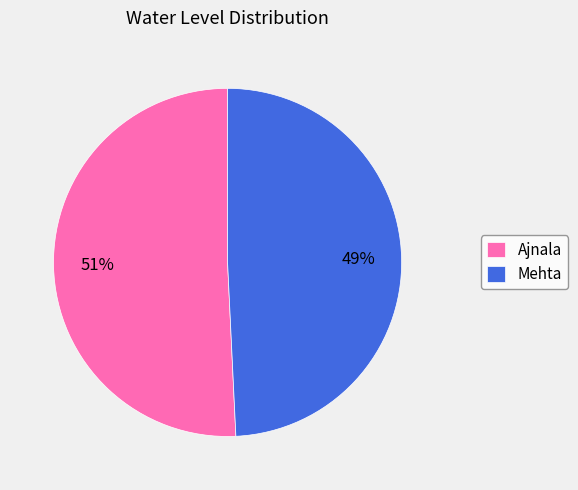

Is it true that Ajnala is 51% of the pie?

True